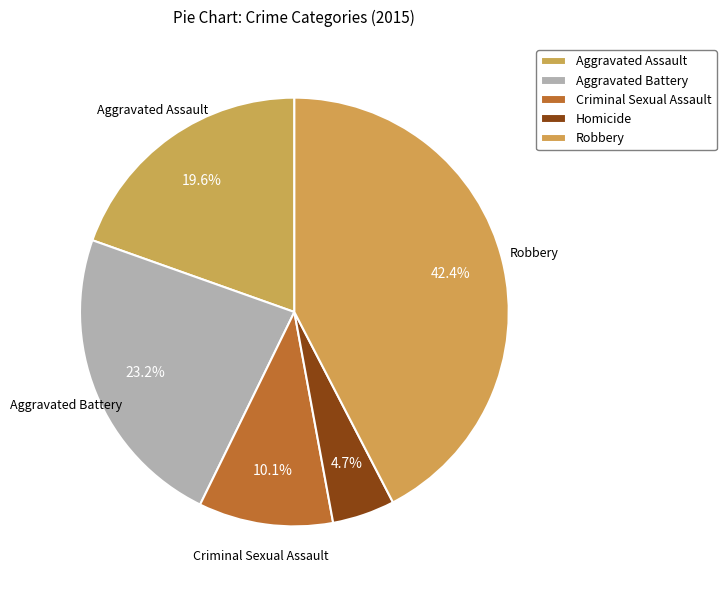

Combined, what portion of the pie is Criminal Sexual Assault and Robbery?

52.5%